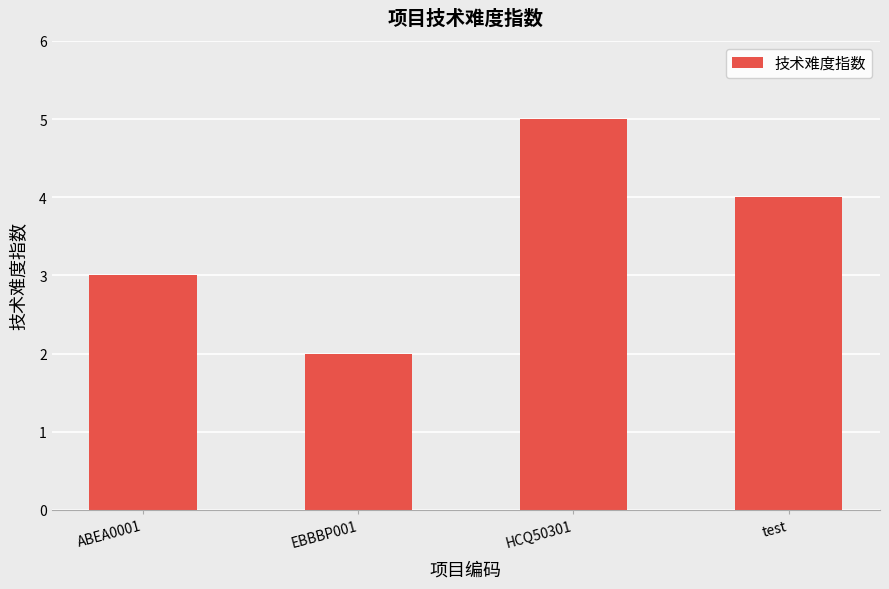

Reading left to right, list all the values displayed in this chart.

ABEA0001=3	EBBBP001=2	HCQ50301=5	test=4